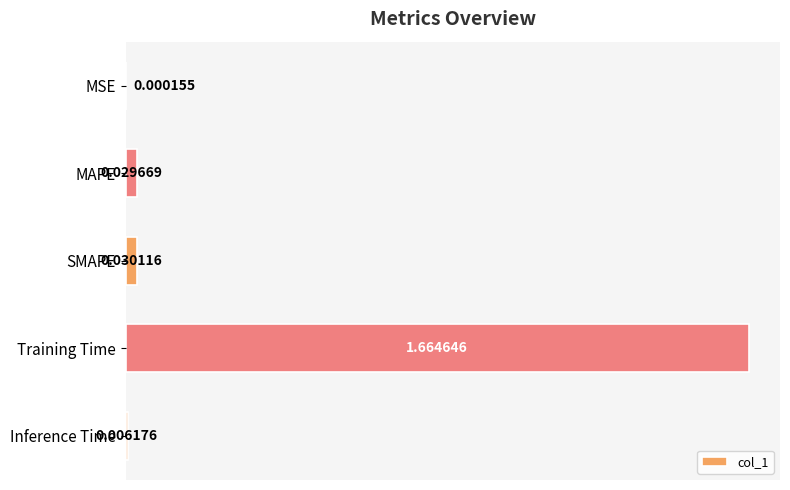

Which category has the highest value across all series?

Training Time